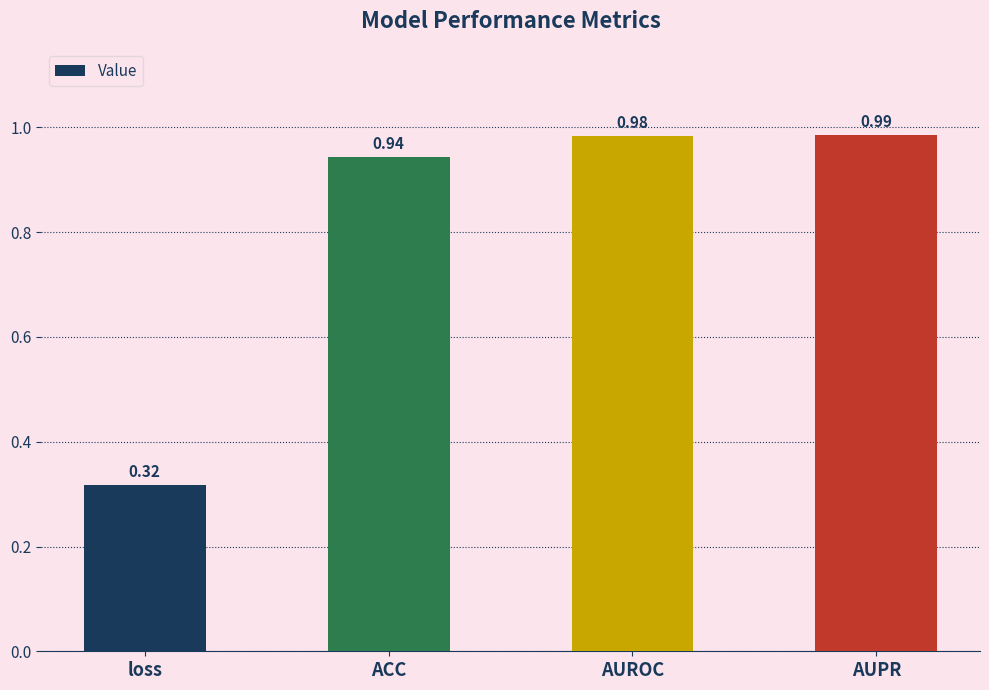

Count the number of data series in this chart.

1